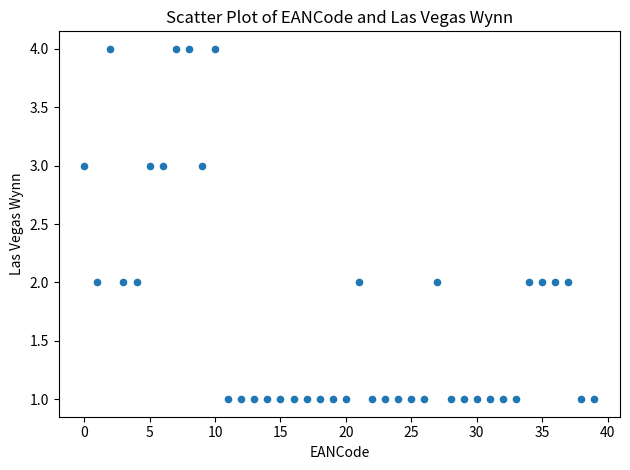

What is the range of Y values (max minus min)?

3